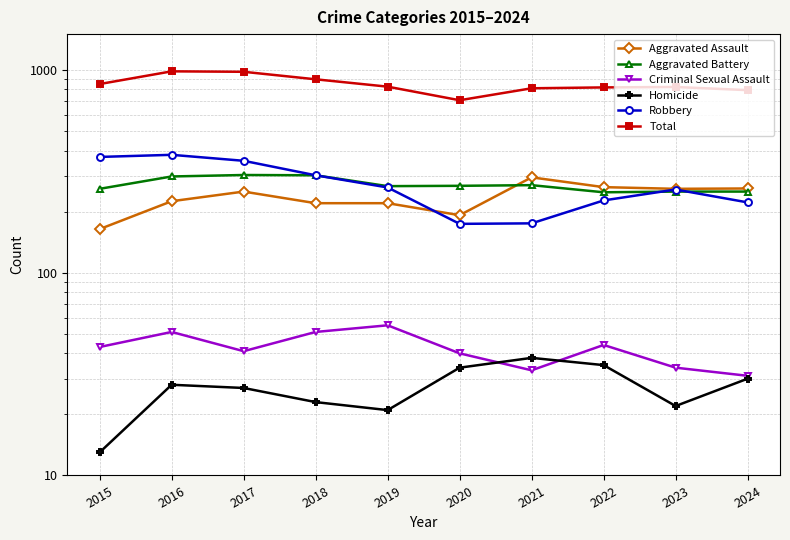

Rank the series by their maximum value, from highest to lowest.

Total, Robbery, Aggravated Battery, Aggravated Assault, Criminal Sexual Assault, Homicide